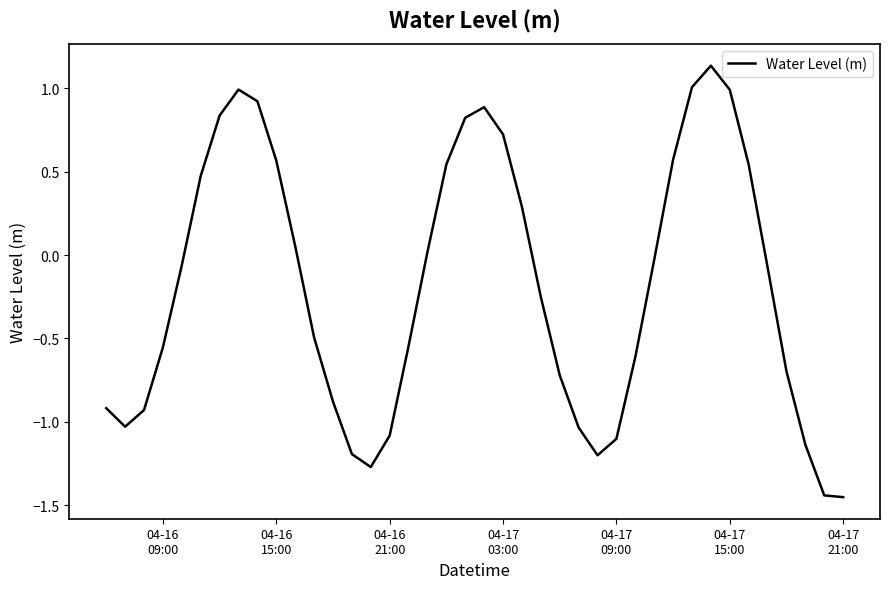

What is the difference between the maximum and second lowest values?

2.6